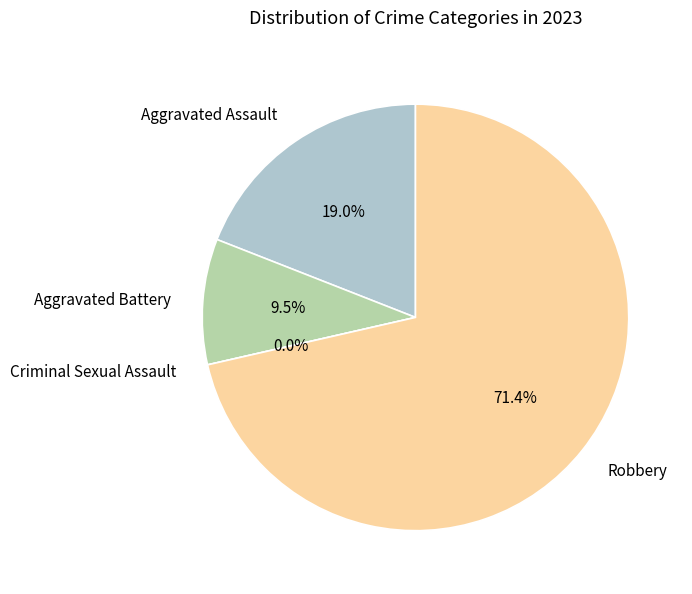

What is the smallest slice in the pie chart?

Criminal Sexual Assault